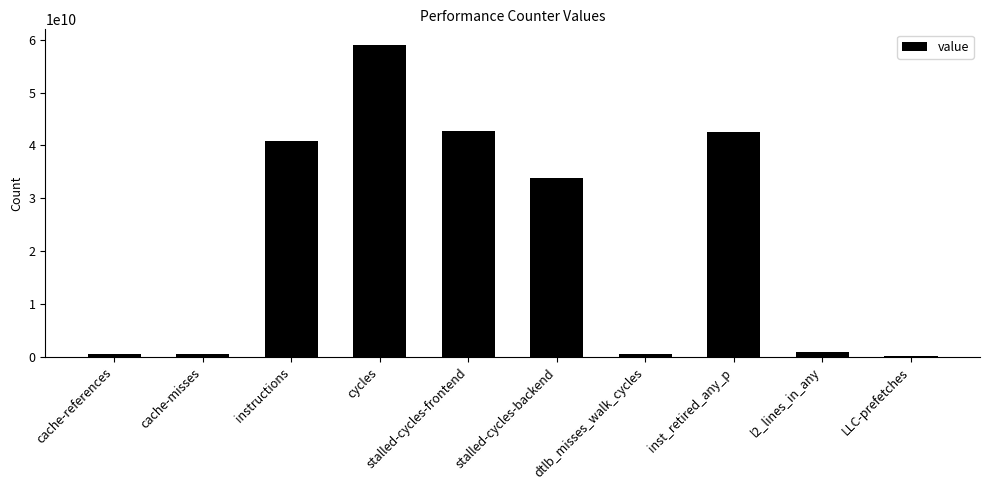

What is the difference between the second highest and second lowest values?

42127072081